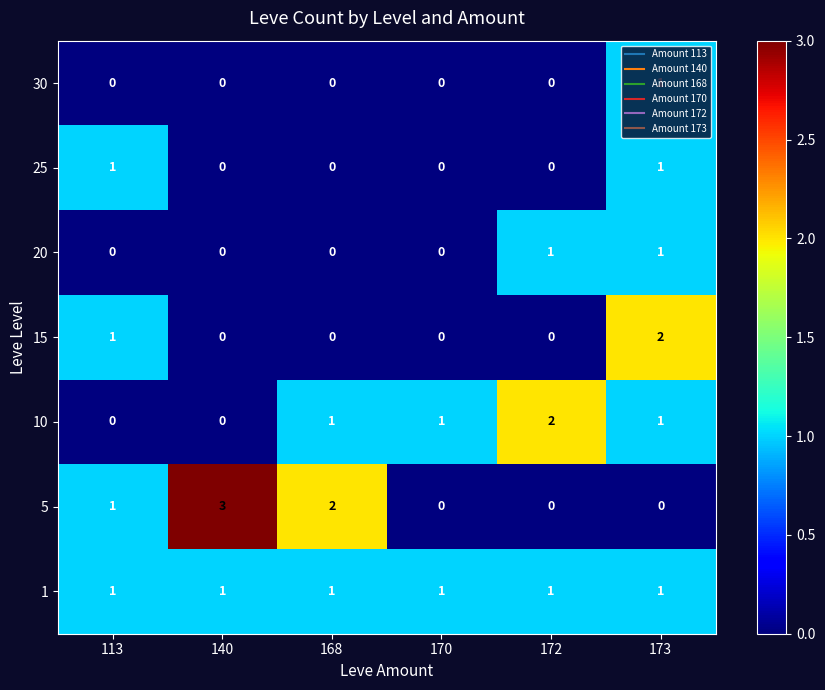

What is the sum of all 1 values?

6